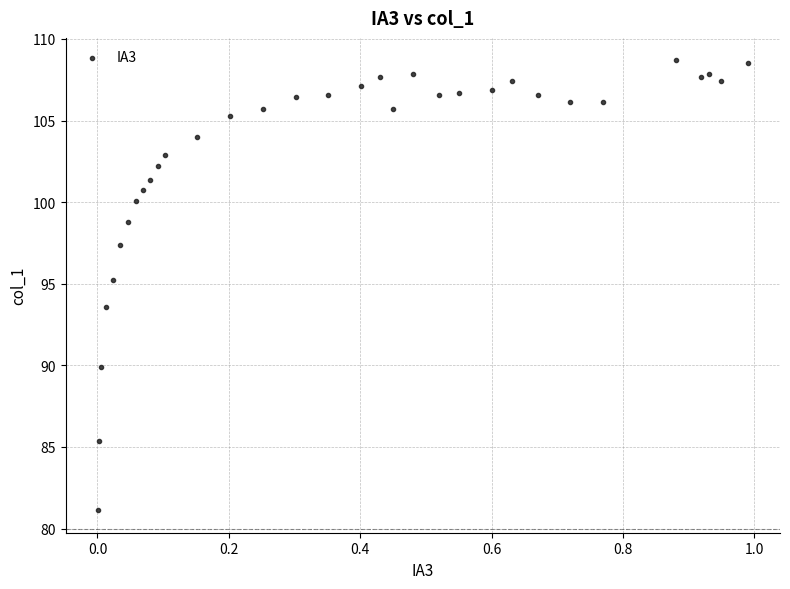

What is the range of Y values (max minus min)?

27.6